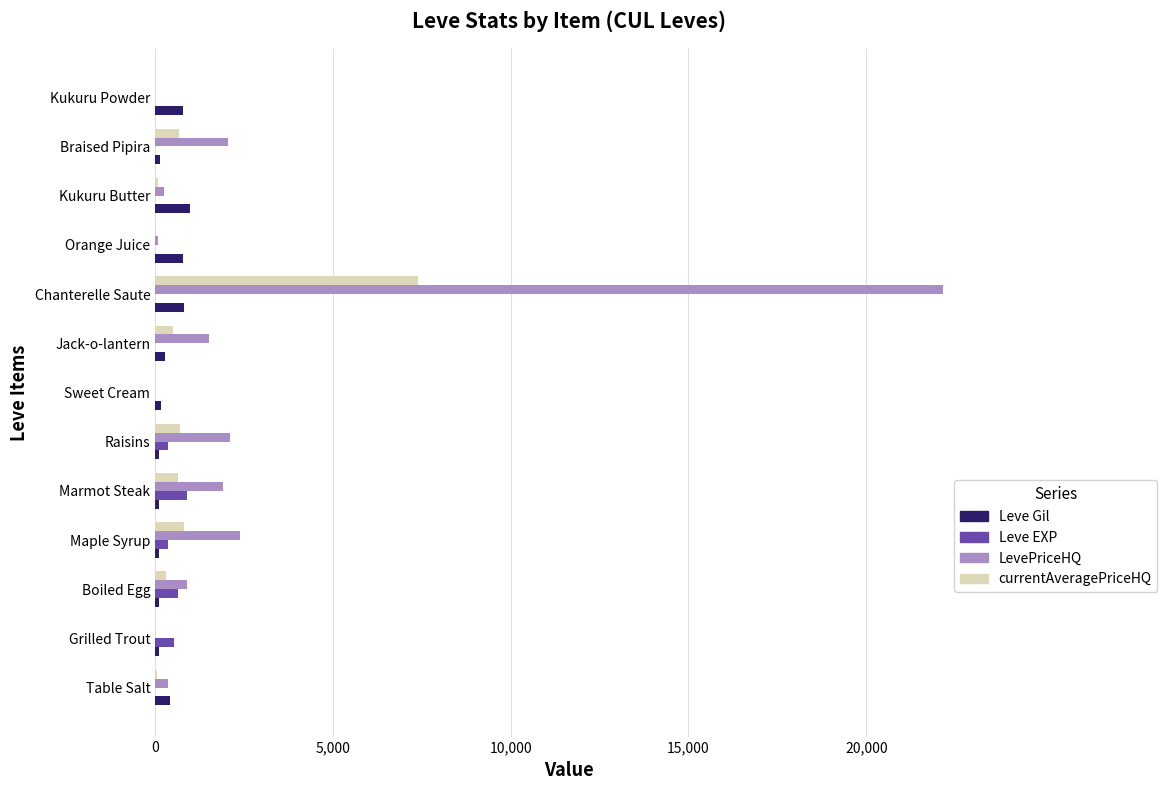

Which series has the largest total across all categories?

LevePriceHQ